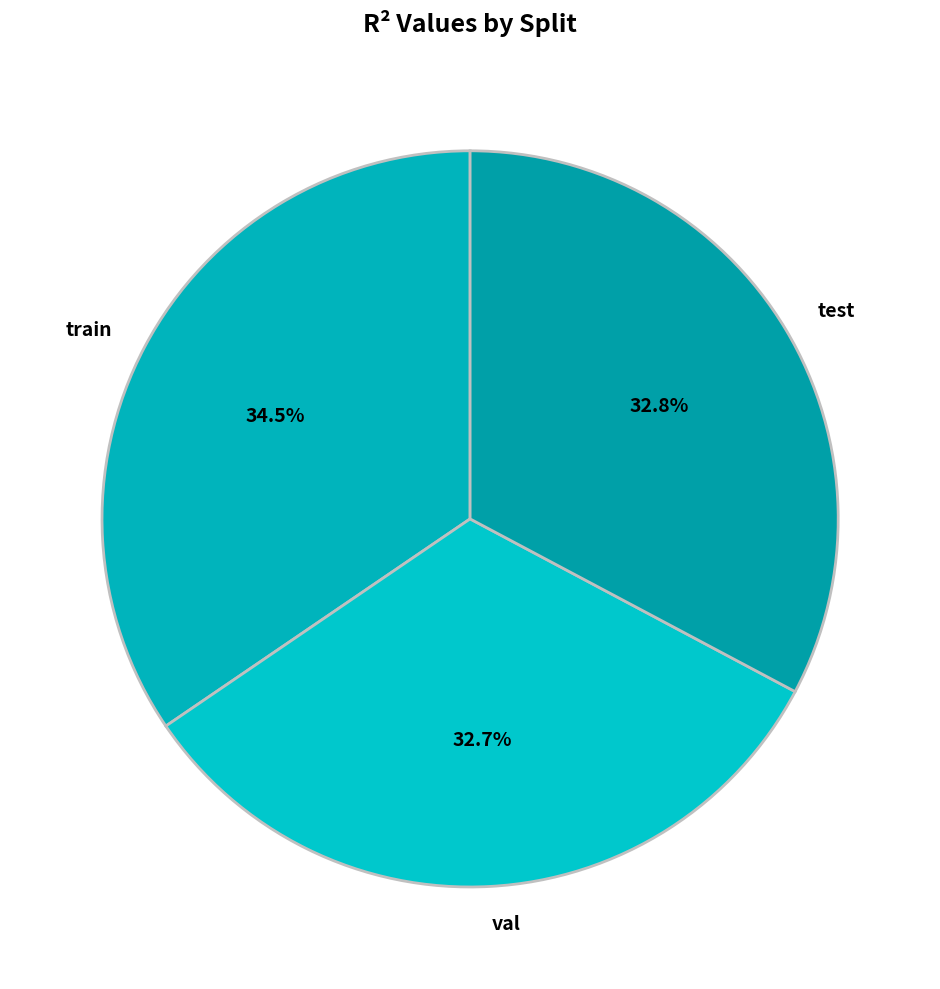

What percentage is NOT represented by val?

67.3%